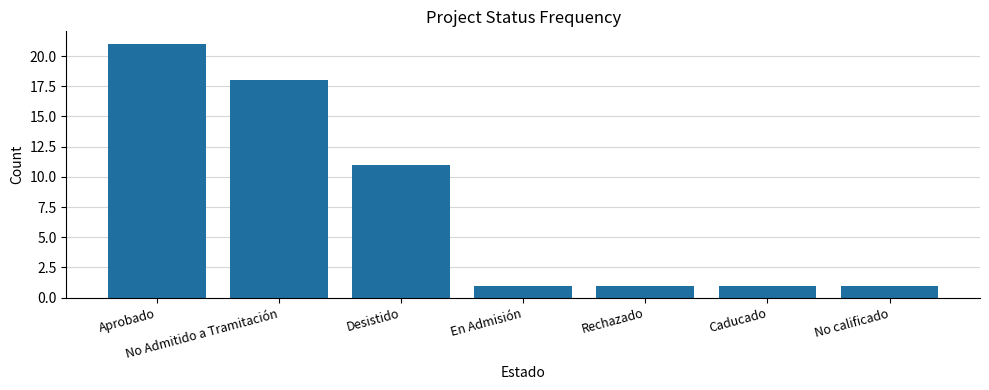

What value does the data have at Desistido, to the nearest 10?

10